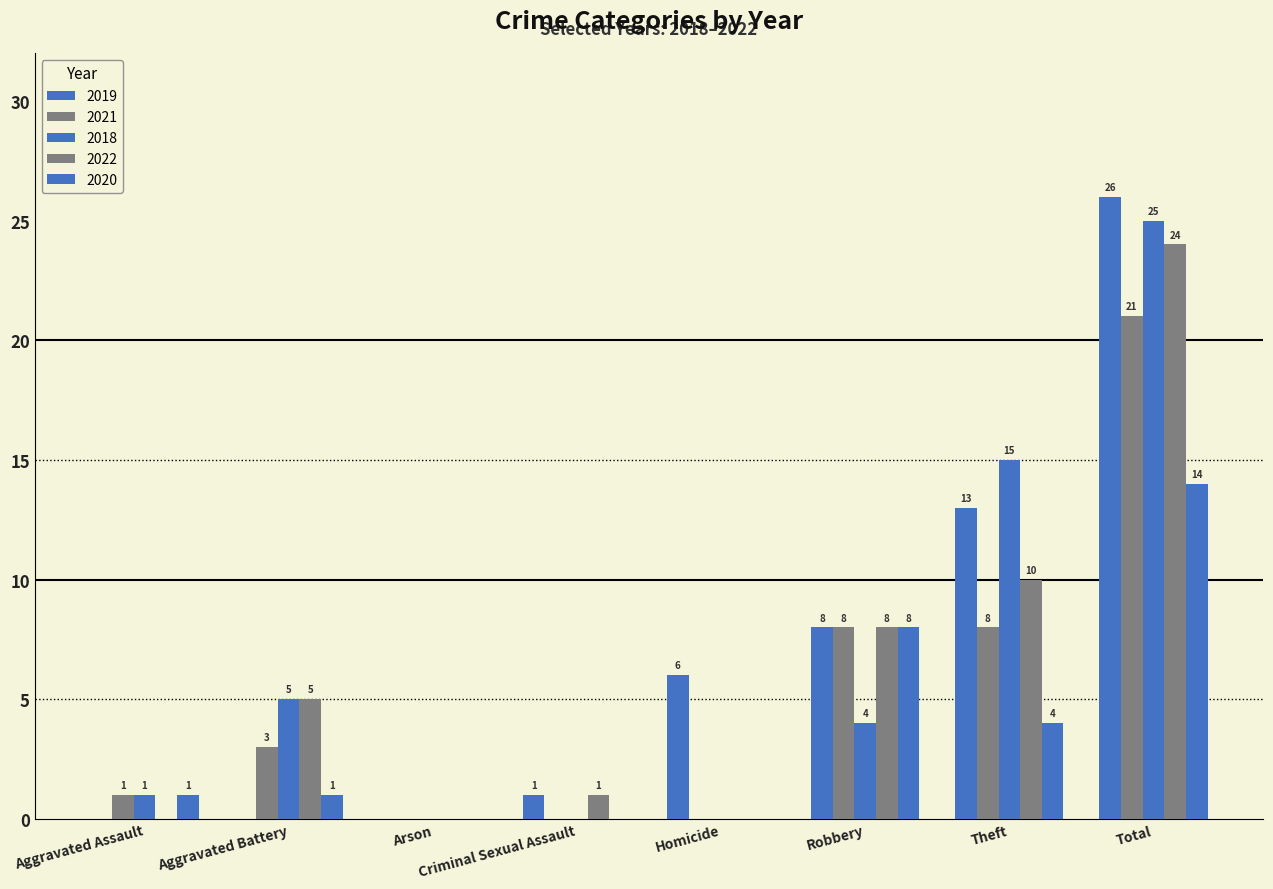

At which label does 2022 first exceed 5?

Robbery